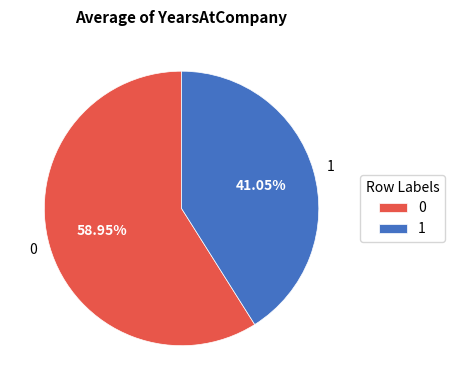

Which category has the smallest portion of the pie?

1